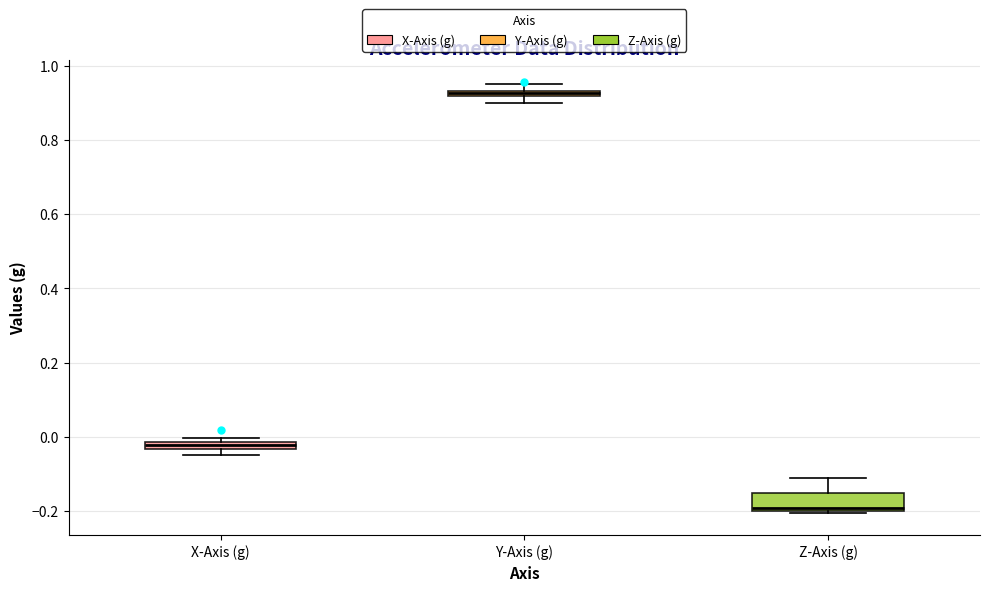

Which box is the tallest, from its lower edge to its upper edge?

Z-Axis (g)